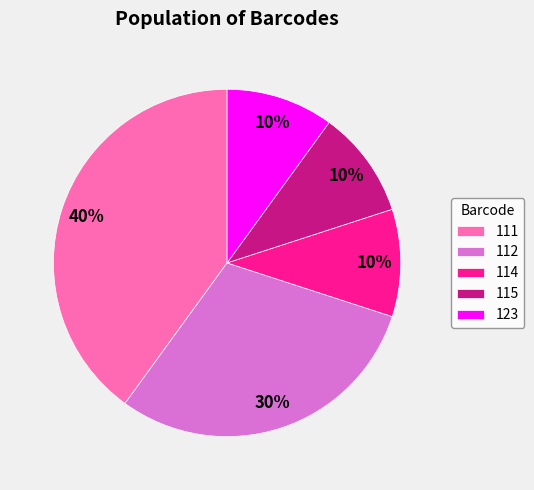

To the nearest percent, what is the combined percentage of 123 and 114?

20%